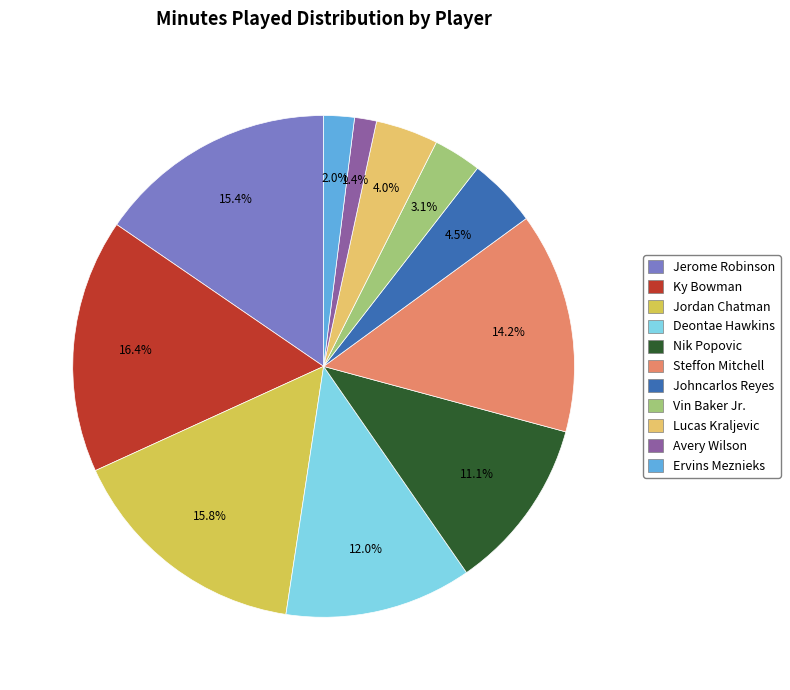

What is the ratio of the value at Deontae Hawkins to the value at Nik Popovic?

1.1